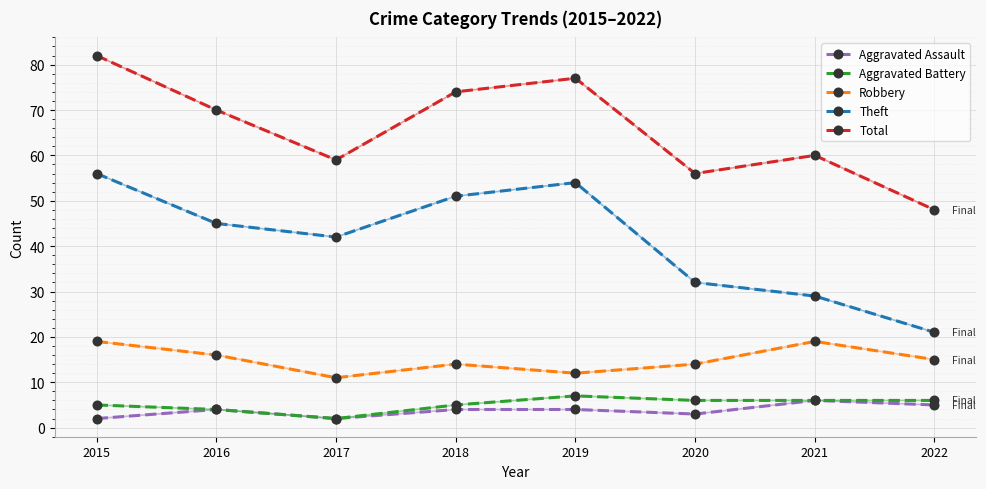

The Robbery series shows 18 at 2019. True or false?

False